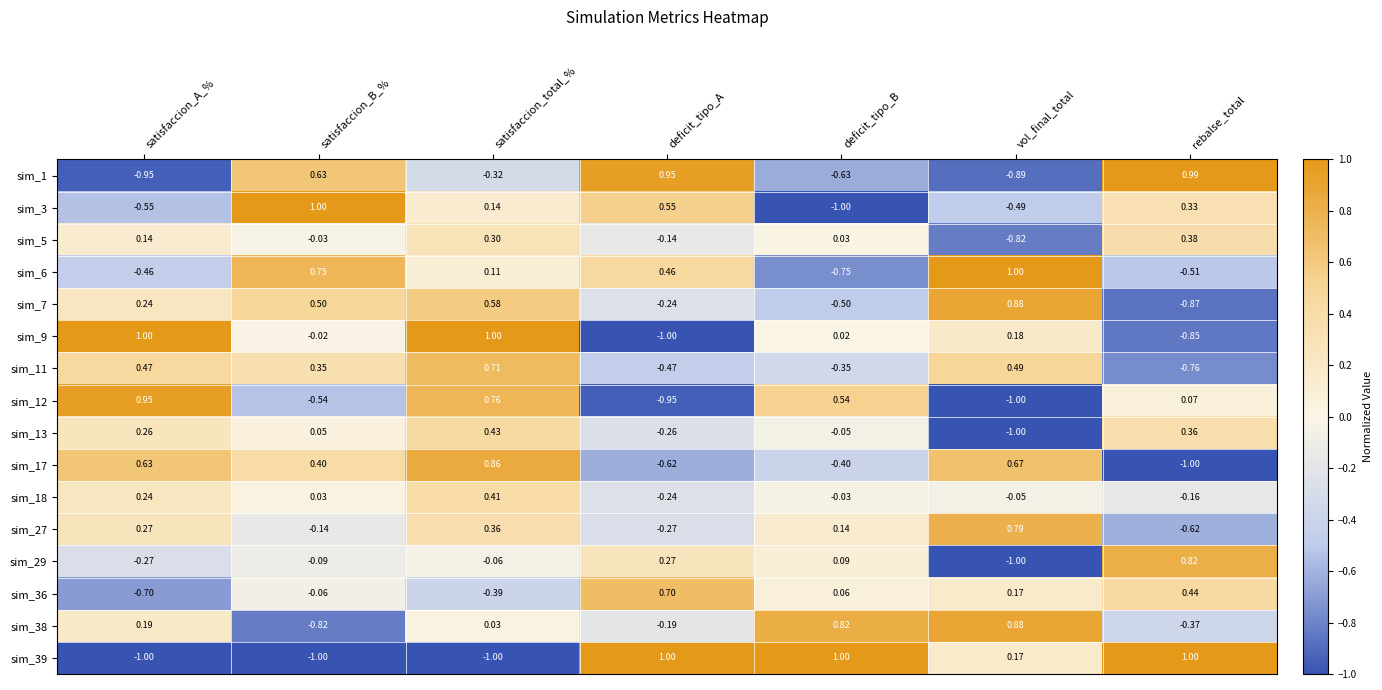

What is the minimum value shown in the chart?

-1.0